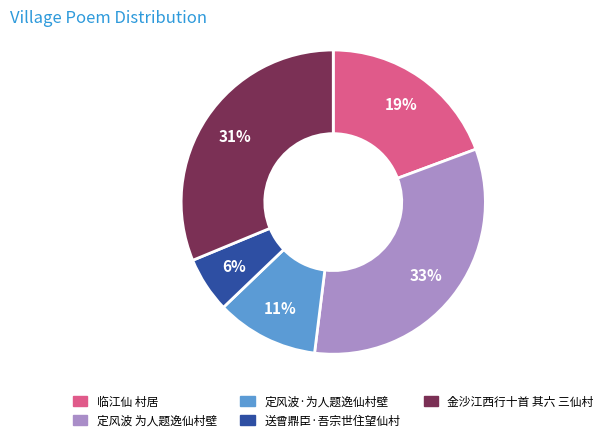

Approximately how many times larger is the value at 金沙江西行十首 其六 三仙村 compared to 临江仙 村居?

1.6